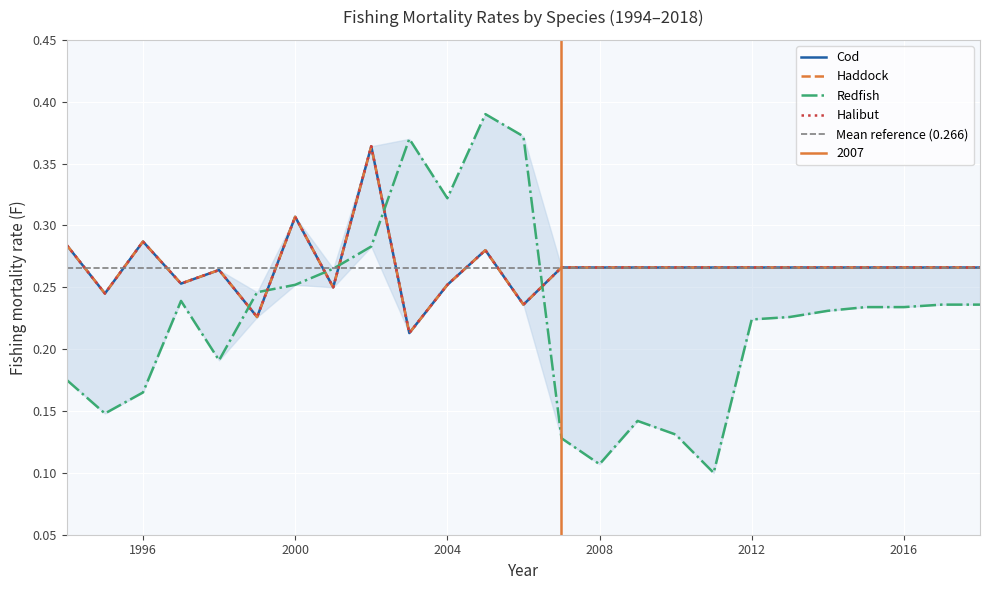

At which category does Halibut reach its first local peak?

1996